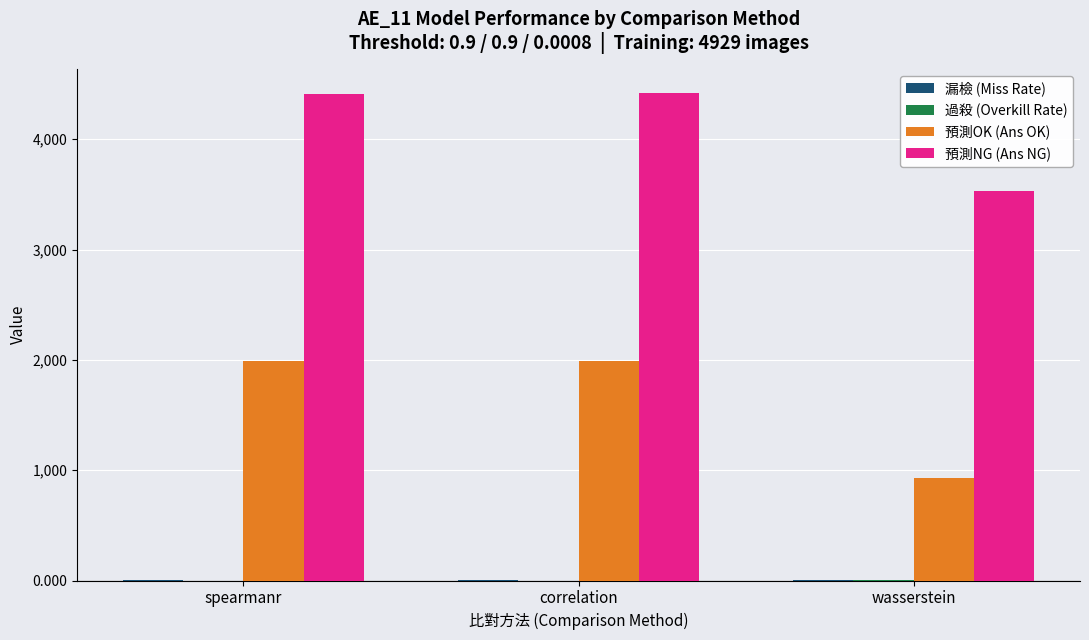

Which series has the largest total across all categories?

預測NG (Ans NG)